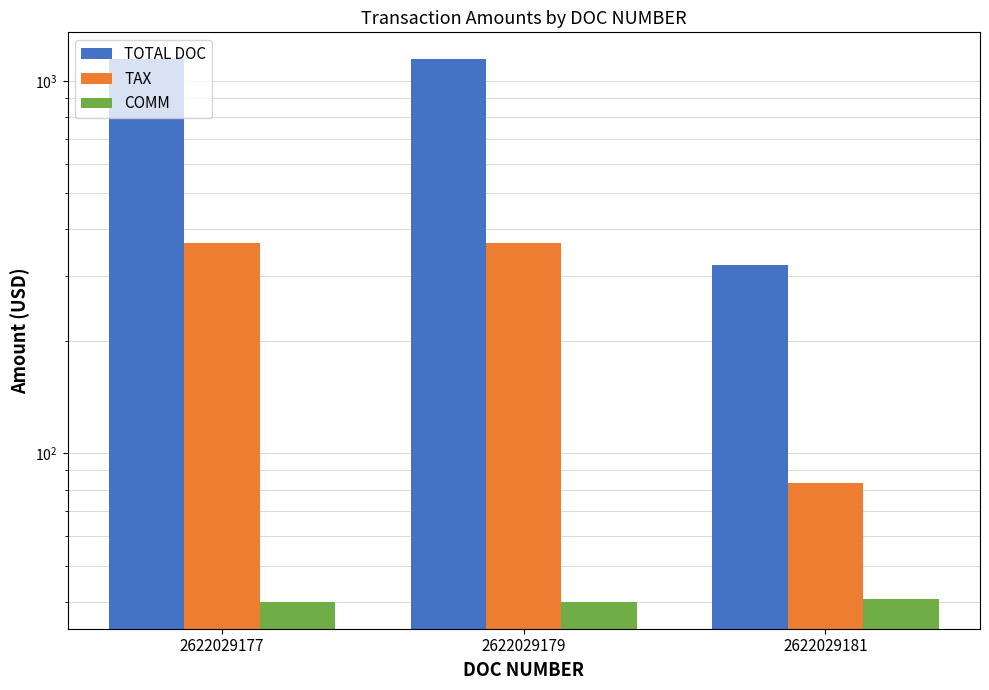

Reading left to right, extract all data points from this chart.

TOTAL DOC: 2622029177=1143.0	2622029179=1143.0	2622029181=321.0
TAX: 2622029177=366.7	2622029179=366.7	2622029181=83.4
COMM: 2622029177=40.0	2622029179=40.0	2622029181=40.6